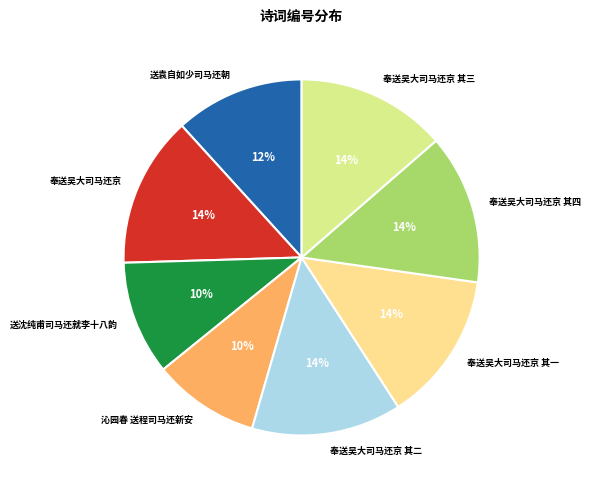

Between 奉送吴大司马还京 其三 and 送袁自如少司马还朝, which is larger?

奉送吴大司马还京 其三